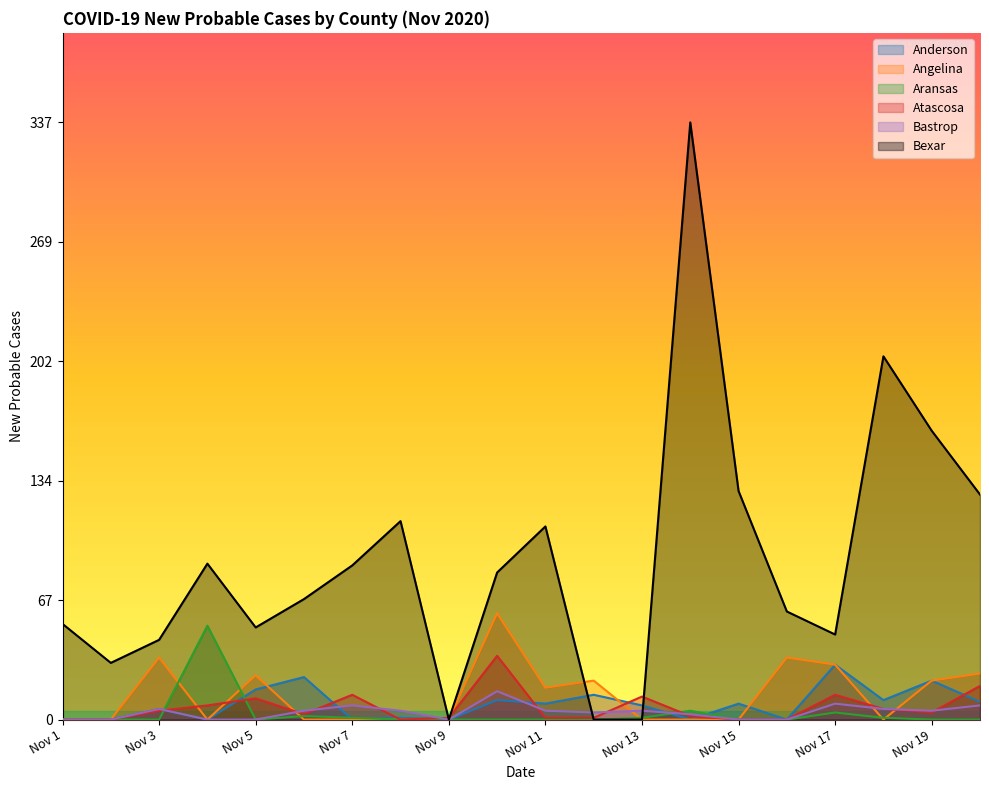

What is the difference between the Angelina values at Bexar and Aransas?

18